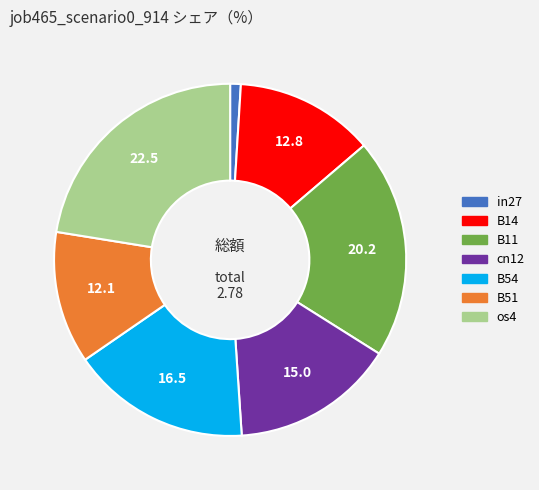

The cn12 slice represents 15% of the pie. True or false?

True